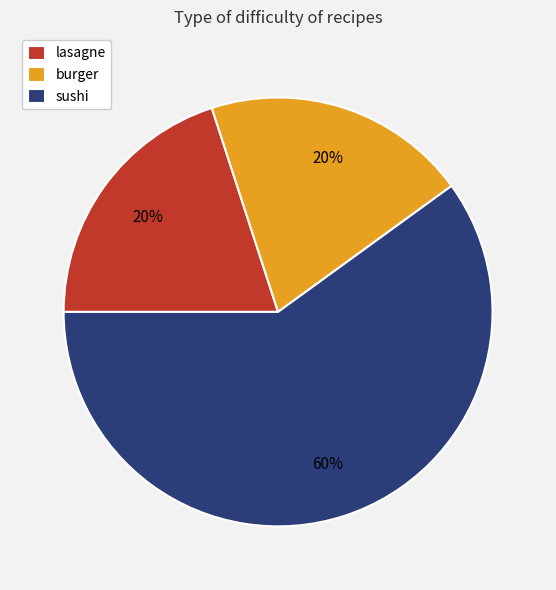

Is there a majority slice in this chart?

Yes